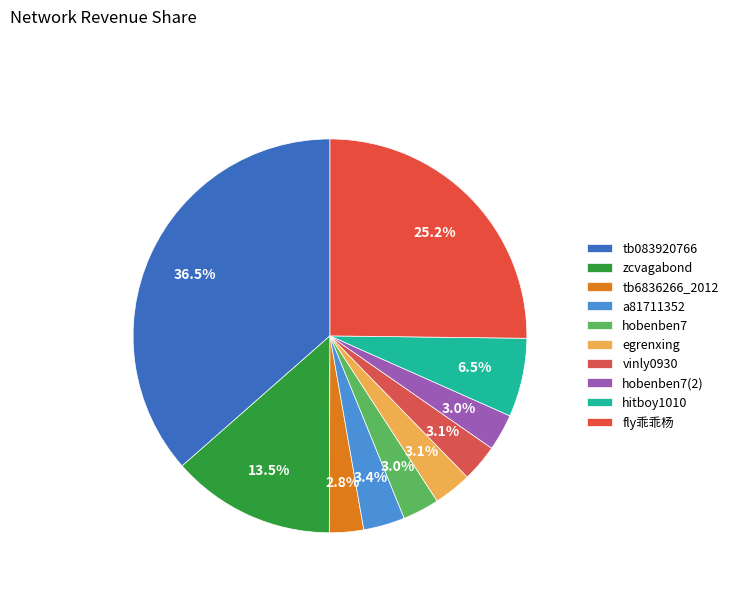

How many slices are in this pie chart?

10